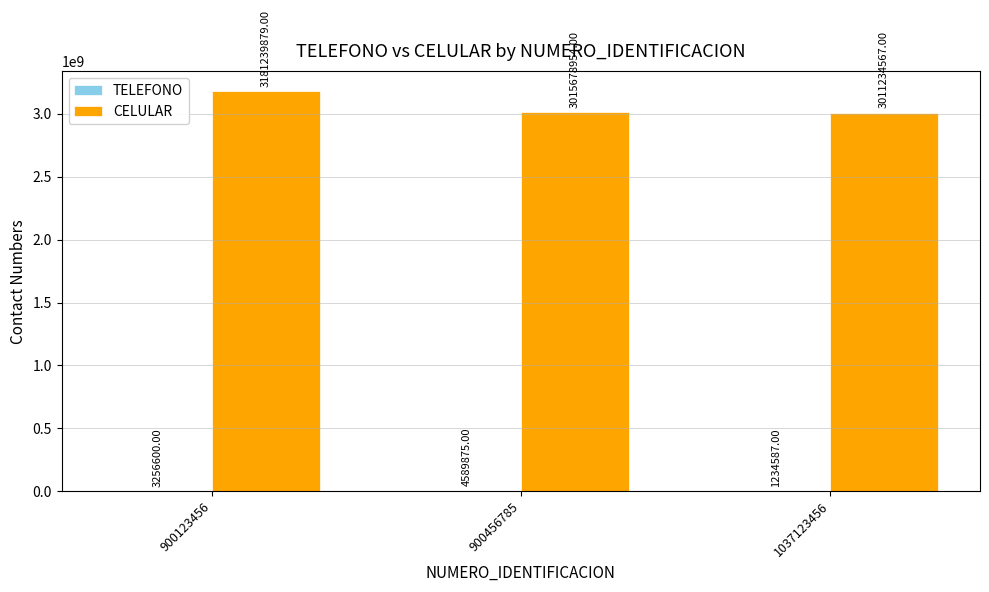

Which series changed the most between 900123456 and 900456785?

CELULAR